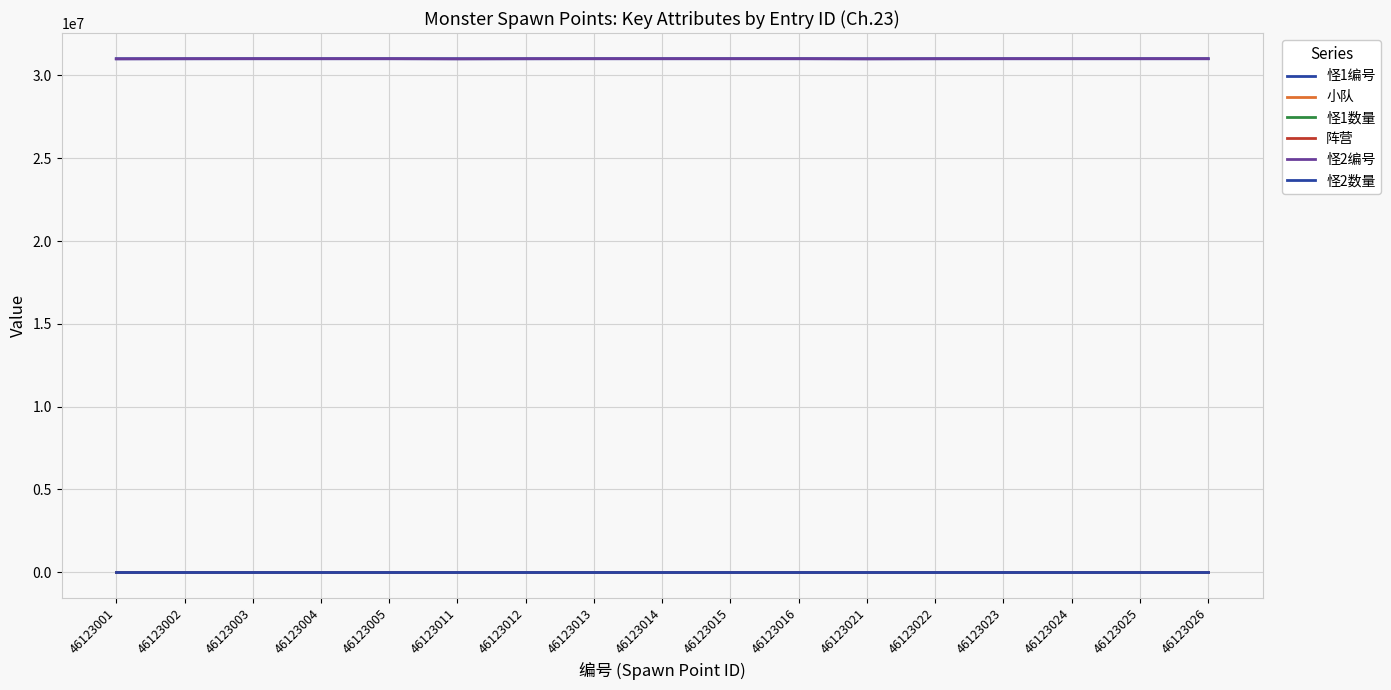

What is the total value across all series at 46123002?

62020127